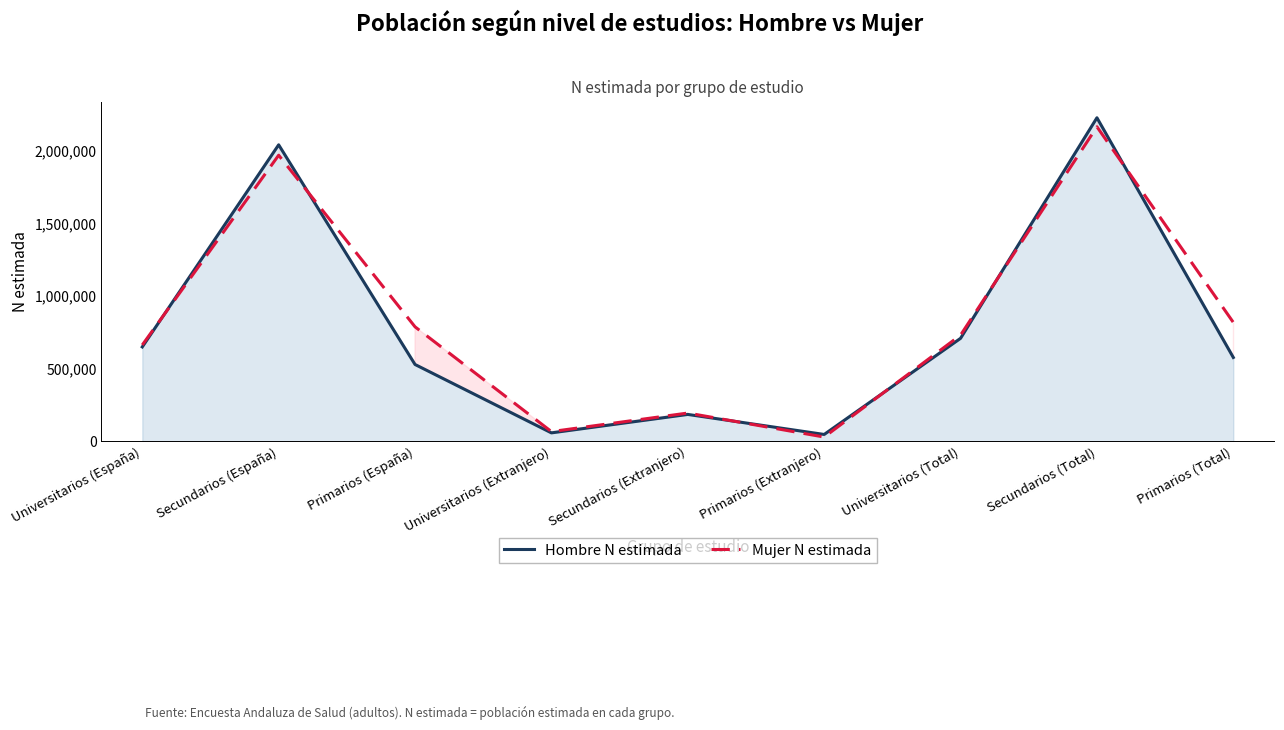

Is it true that Mujer N estimada equals 2167335 at Secundarios (Total)?

True